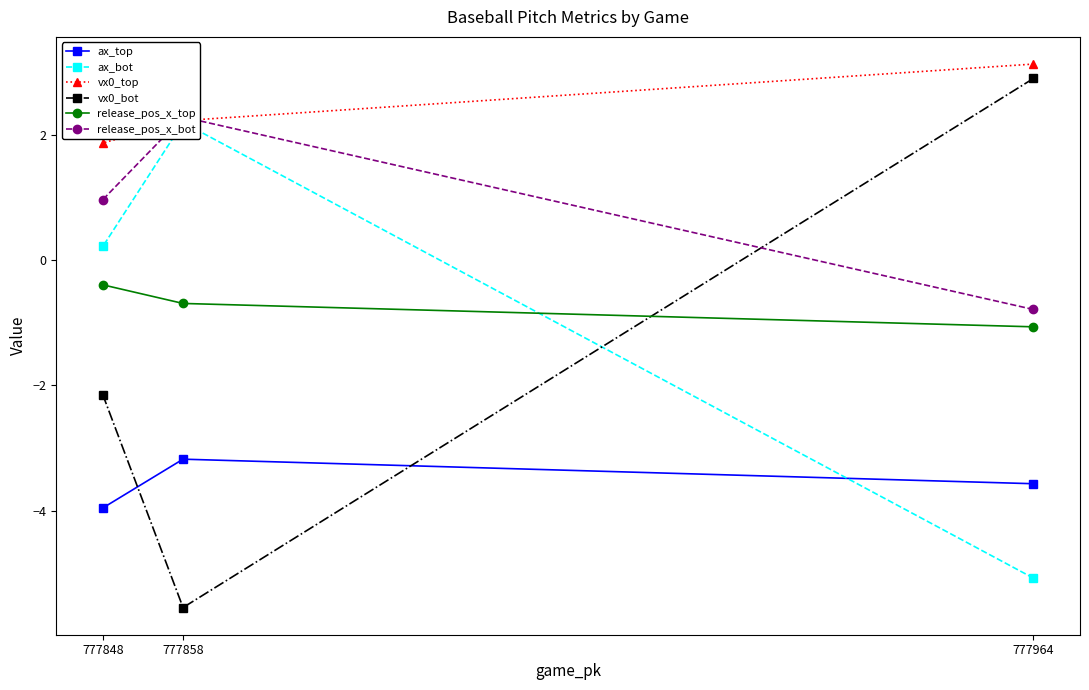

How many lines are shown in the chart?

6